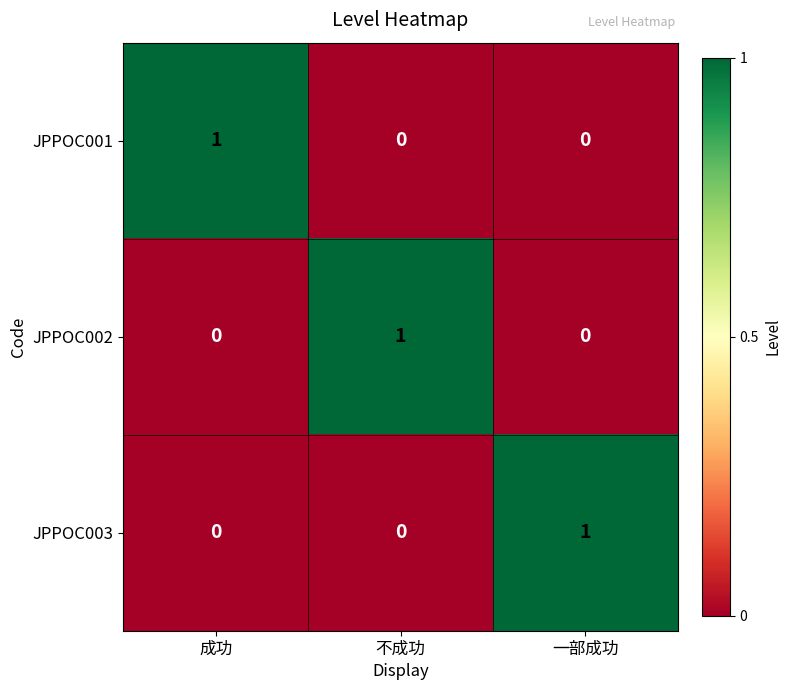

Is it true that JPPOC002 equals 0 at 成功?

True